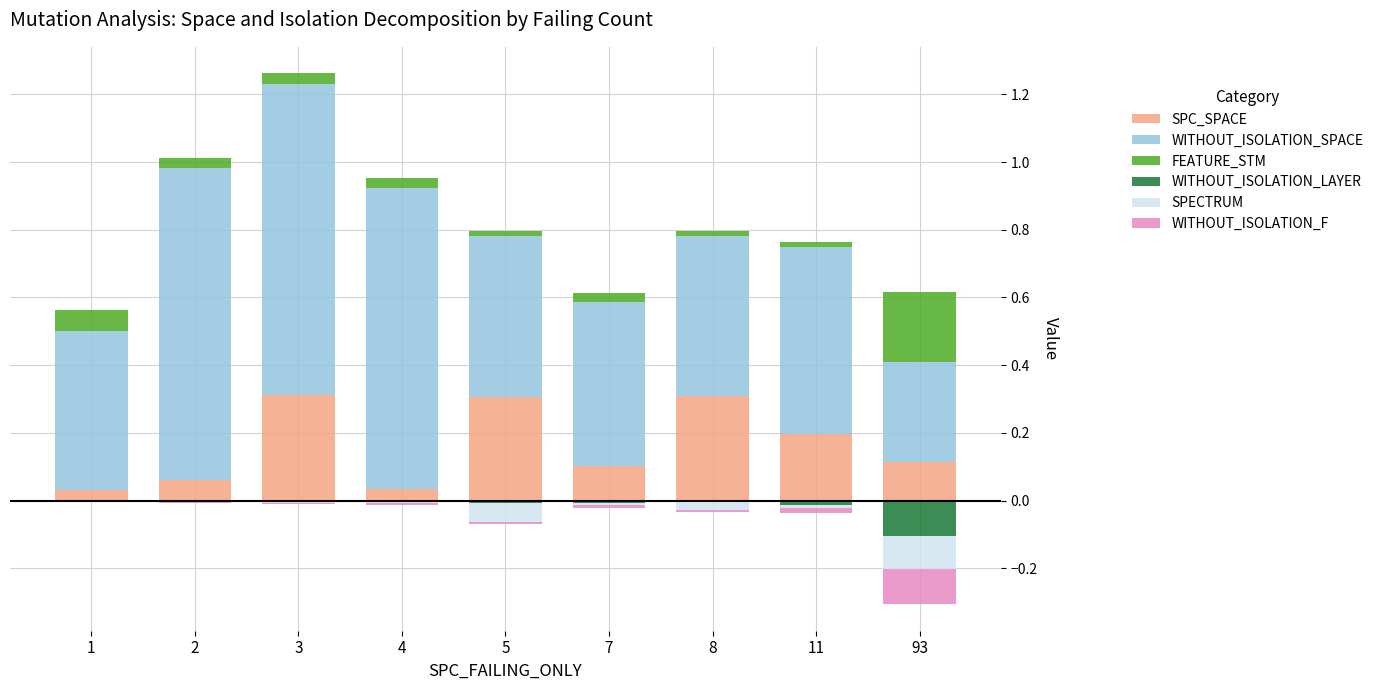

Rank the series by their maximum value, from lowest to highest.

WITHOUT_ISOLATION_LAYER, WITHOUT_ISOLATION_F, SPECTRUM, FEATURE_STM, SPC_SPACE, WITHOUT_ISOLATION_SPACE